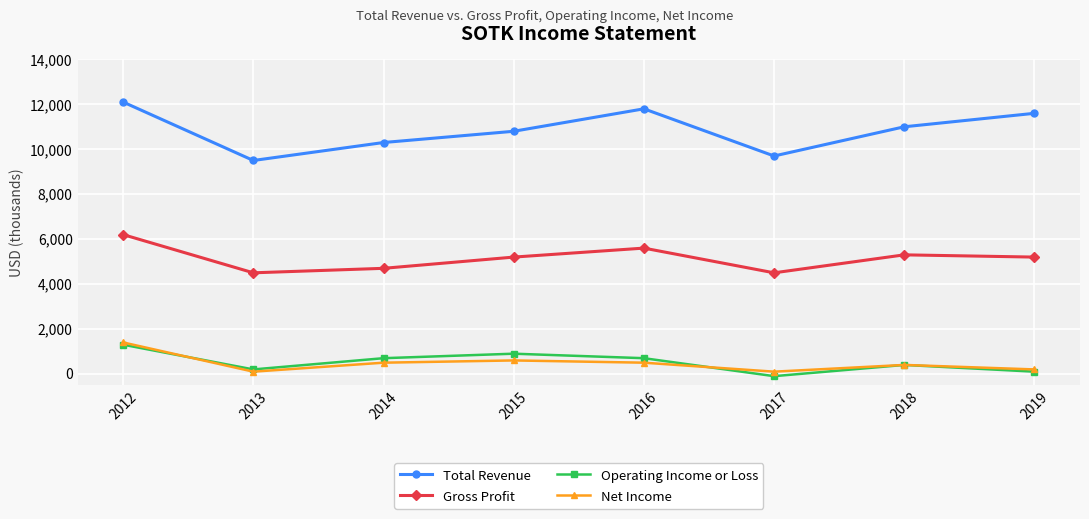

At which category does Operating Income or Loss reach its first local peak?

2015